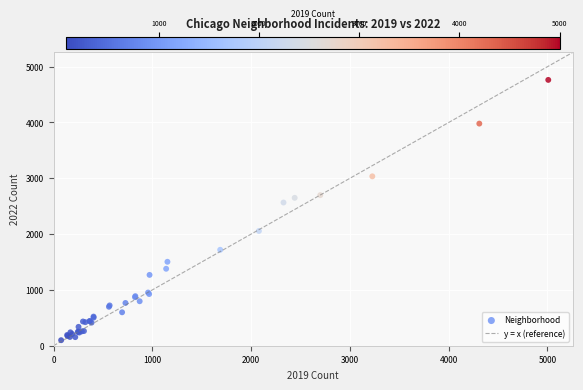

What Y value in the scatter plot is closest to 2431?

2566